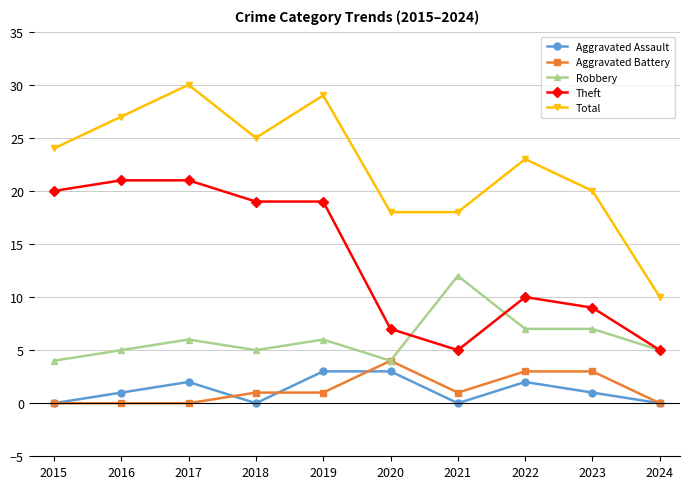

True or false: Total and Theft cross at least once.

False